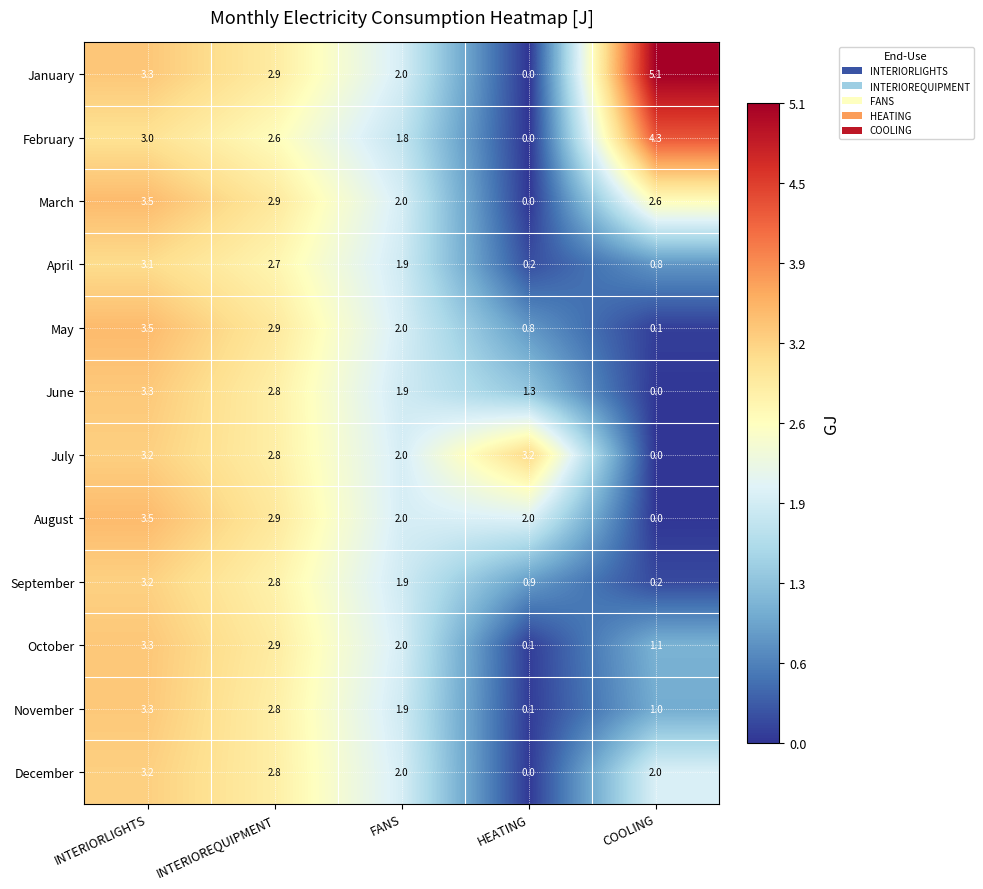

Which series has the largest range (max minus min)?

January